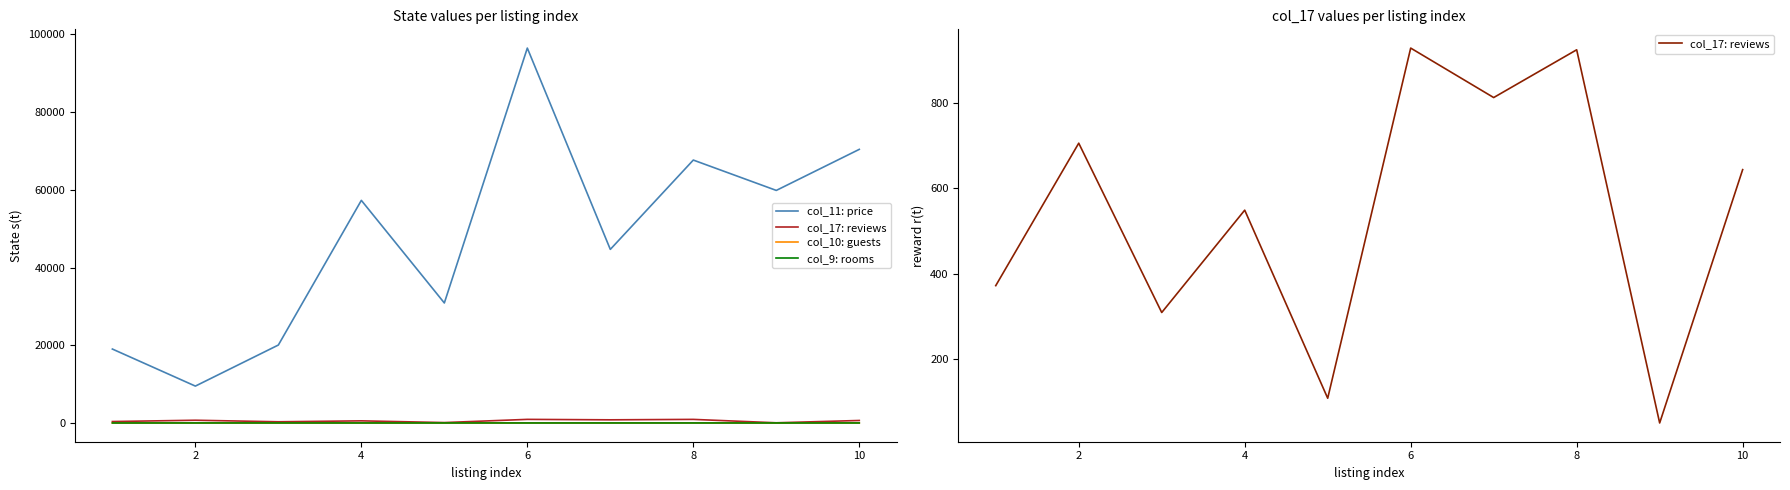

At which label is col_9: rooms closest to 4?

10